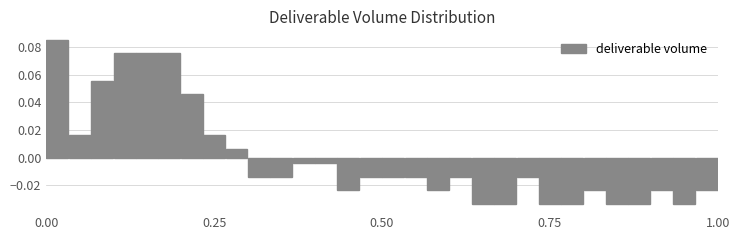

Around what value on the x-axis is the tallest bar? Give the approximate position of its centre, as read against the axis.

0.00